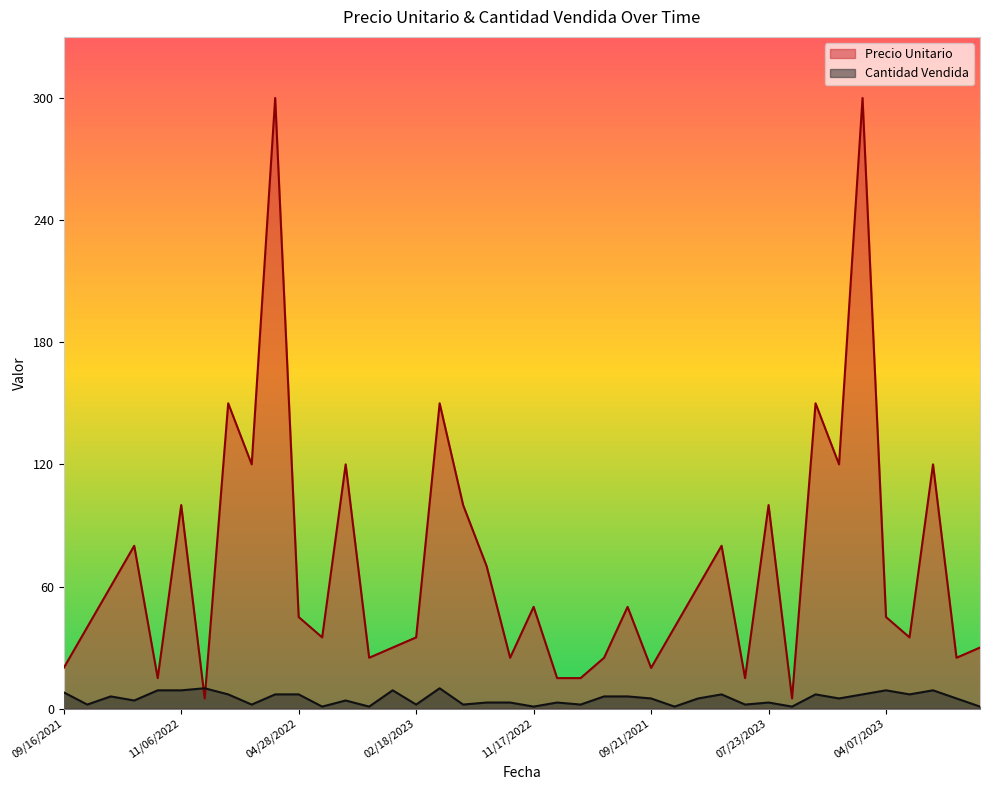

What is the minimum value for Cantidad Vendida?

1